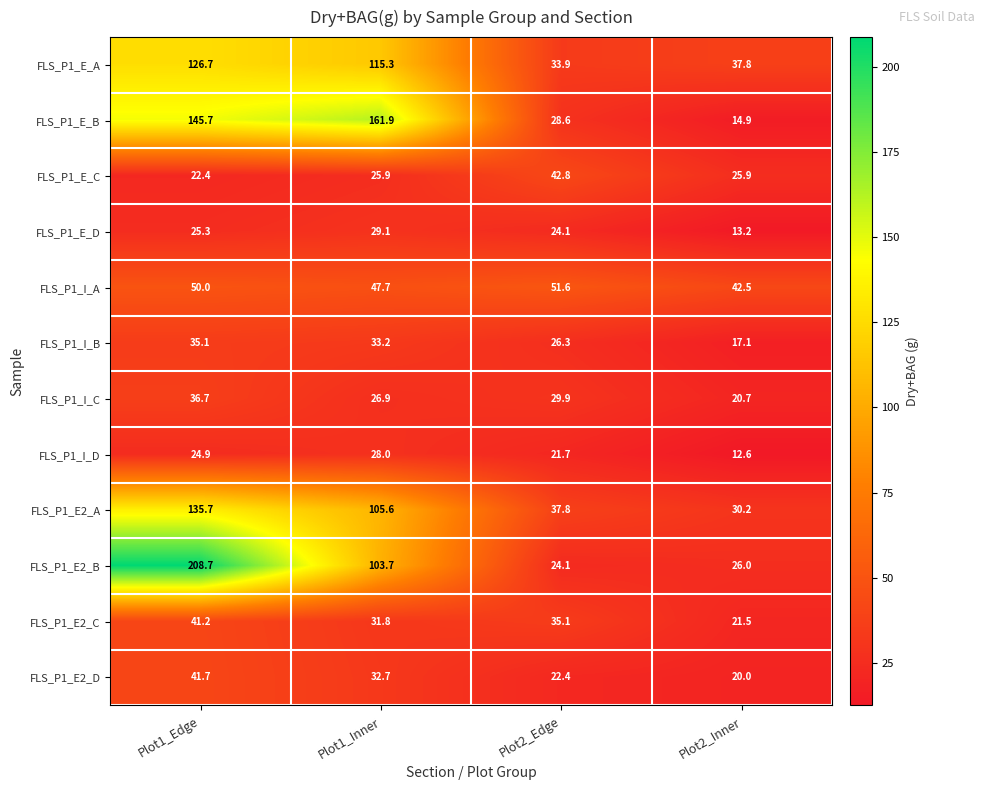

Which category has the lowest value across all series?

Plot2_Inner